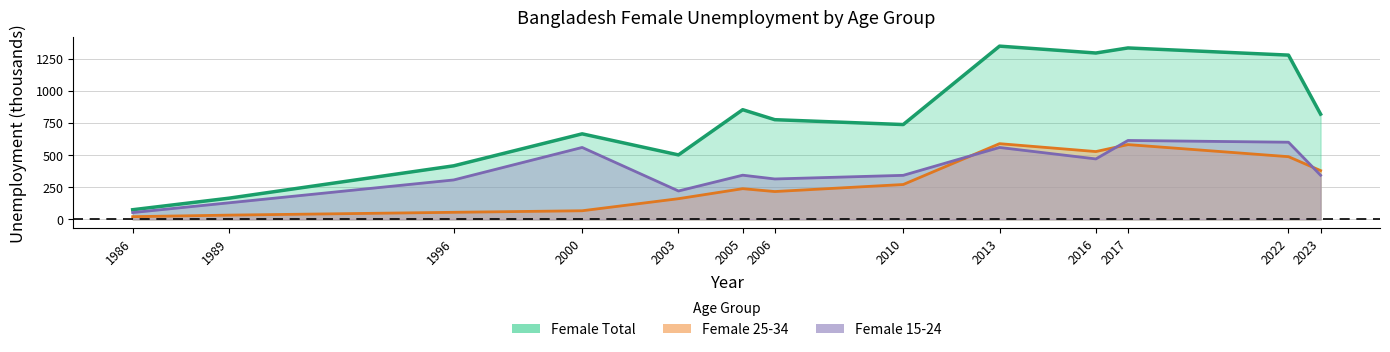

Rank the series at 2005 from lowest to highest value.

Female 25-34, Female 15-24, Female Total